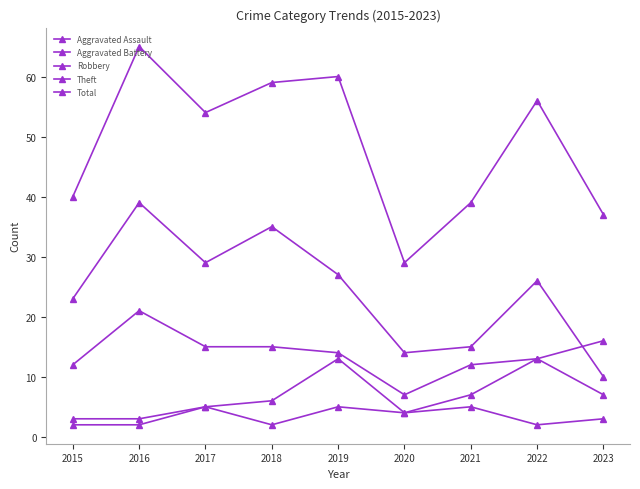

How many lines are shown in the chart?

5